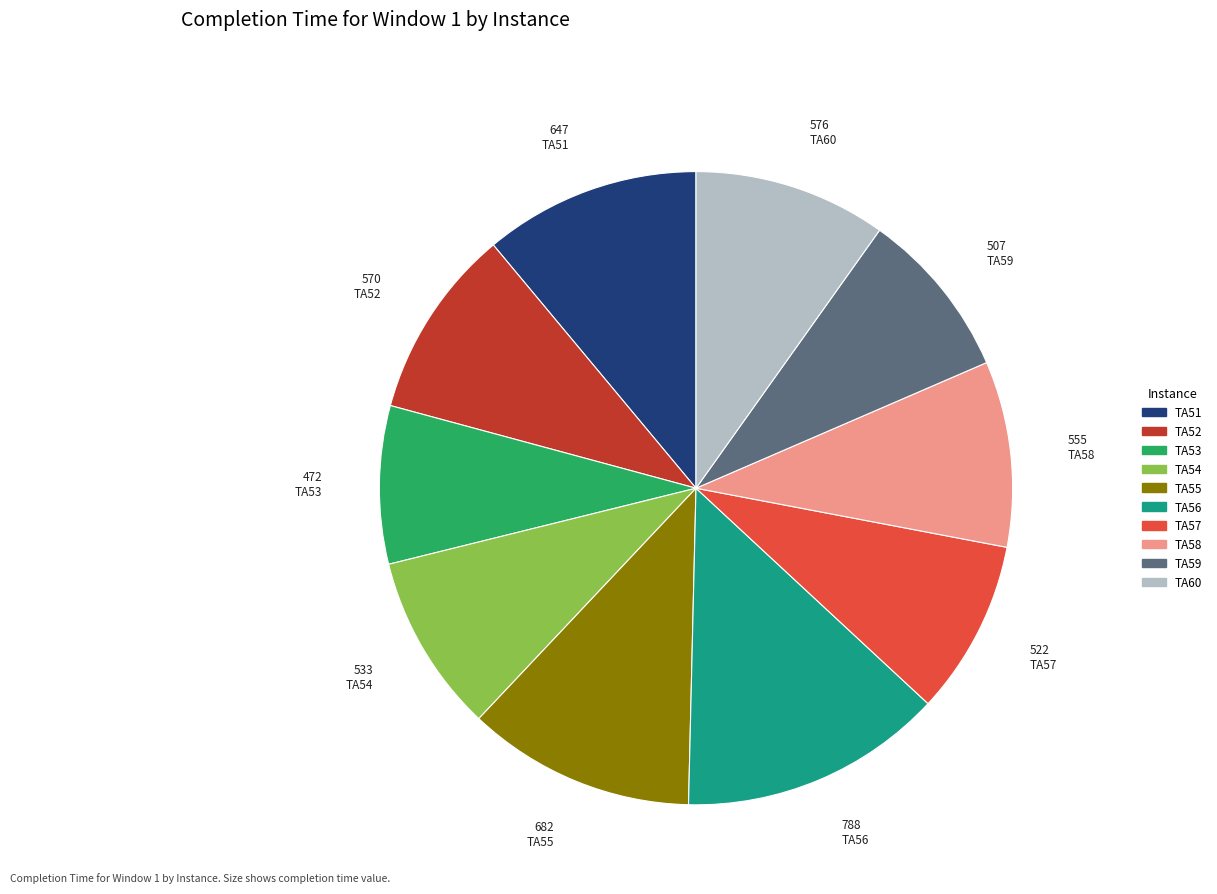

Which slice is the smallest?

TA53